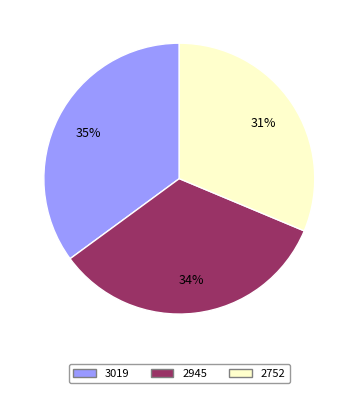

Is the sum of 3019 and 2752 greater than half?

Yes